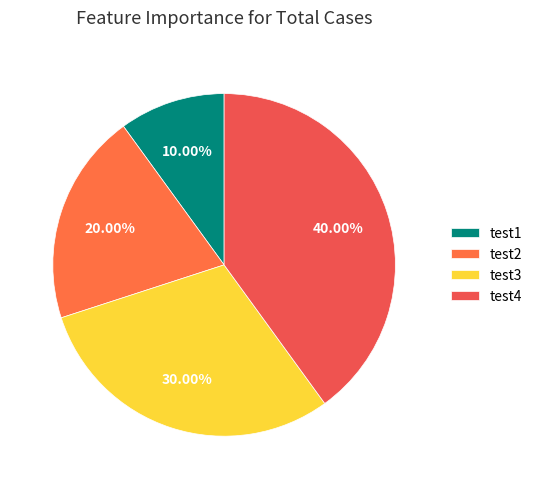

To the nearest percent, what is the difference between the test1 and test2 slice percentages?

10%